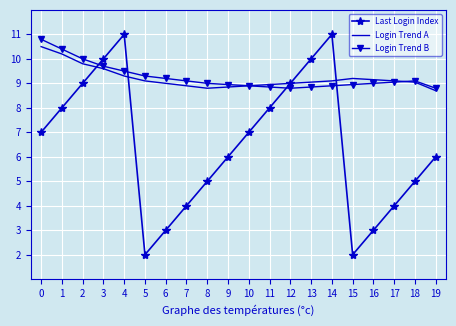

What is the total value across all series at 14?

29.0